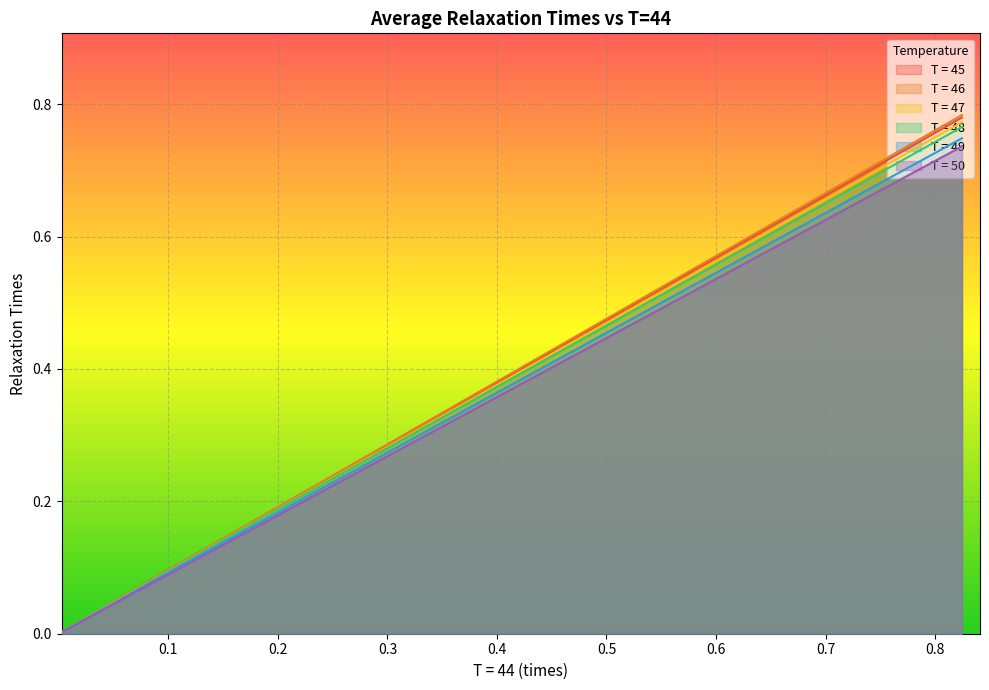

Which series has the widest spread of values?

T = 46